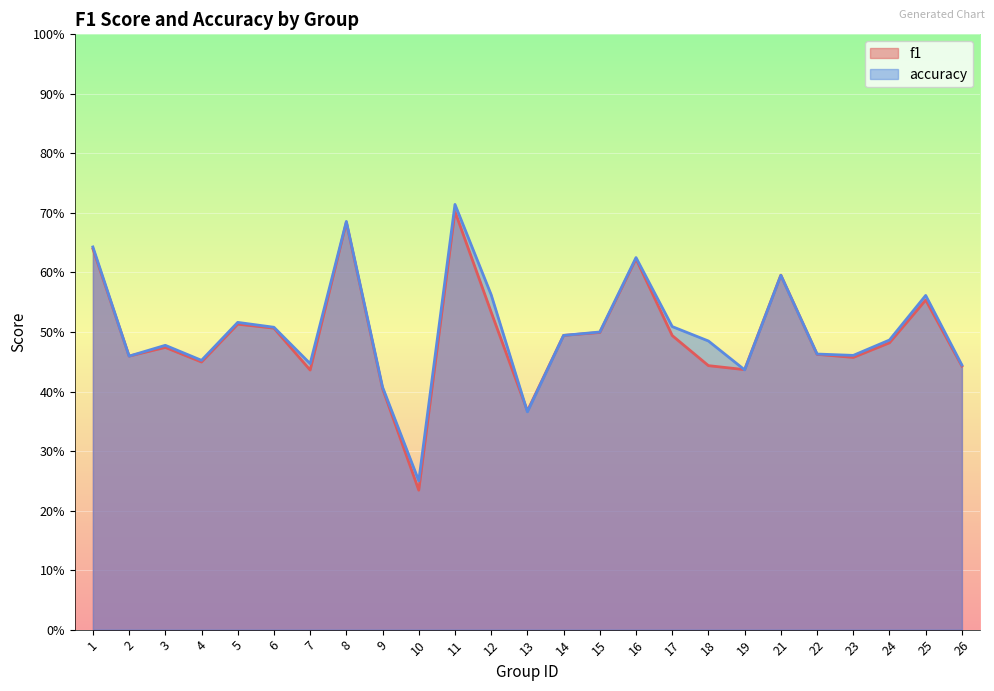

What is the value of the accuracy point at the 1st from the left?

0.6